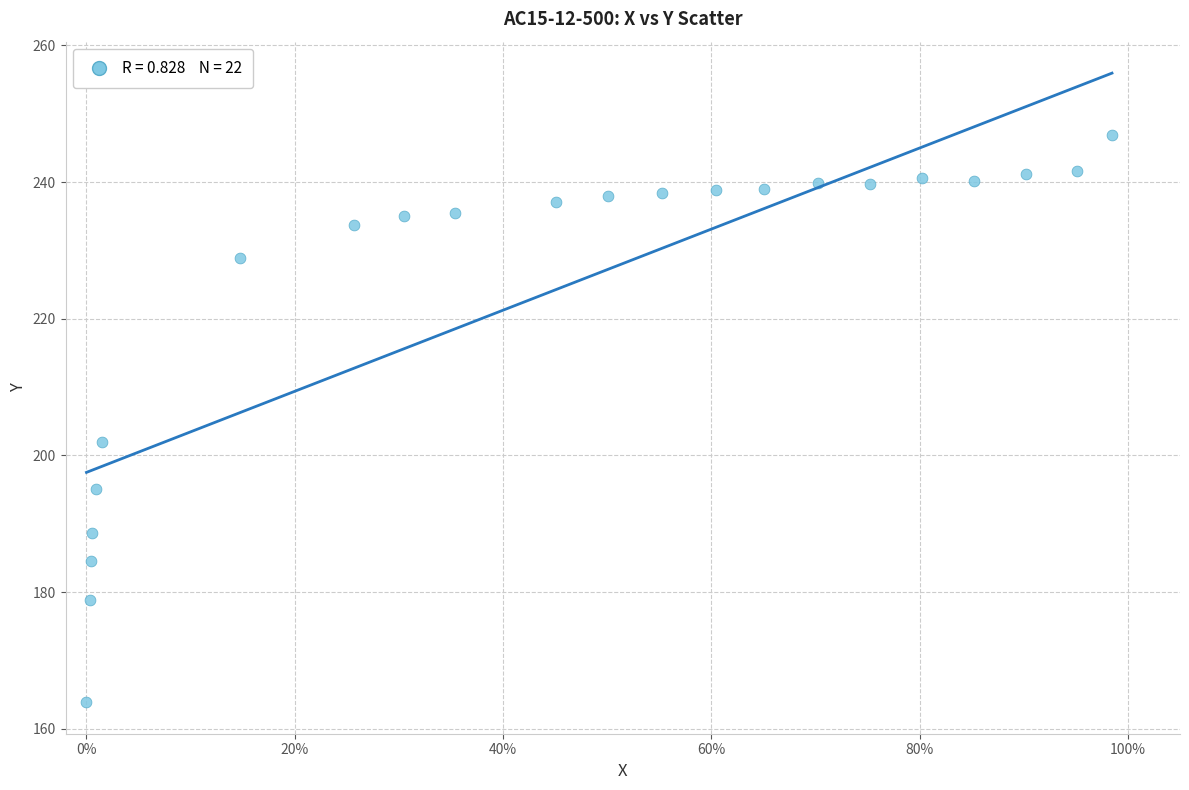

What is the range of Y values (max minus min)?

83.1